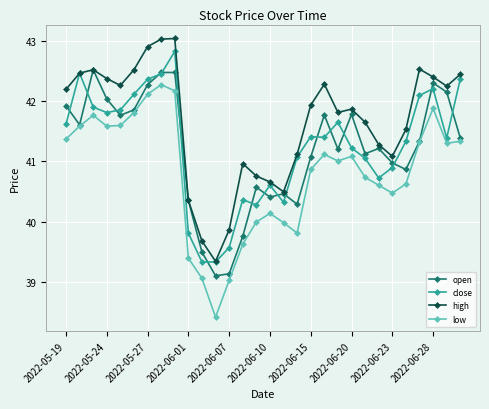

True or false: close has more than 0 interior local peaks.

True